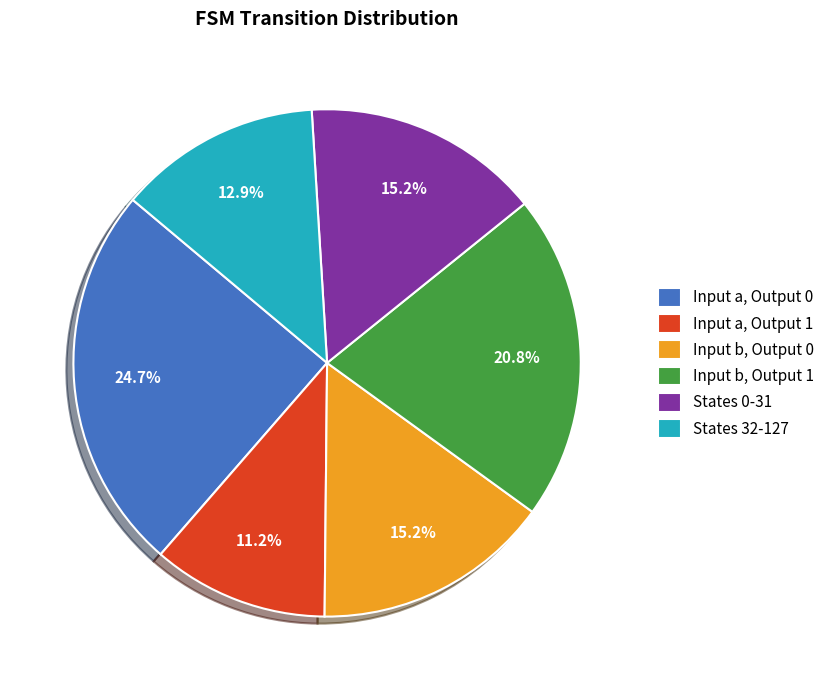

Count the number of slices in the pie.

6